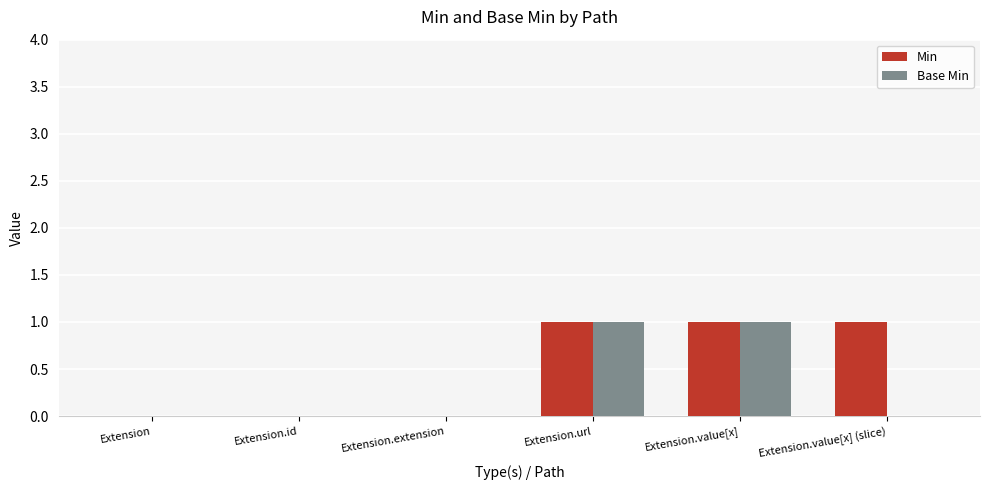

Reading left to right, what are all the values shown in this chart?

Min: 0	0	0	1	1	1
Base Min: 0	0	0	1	1	0